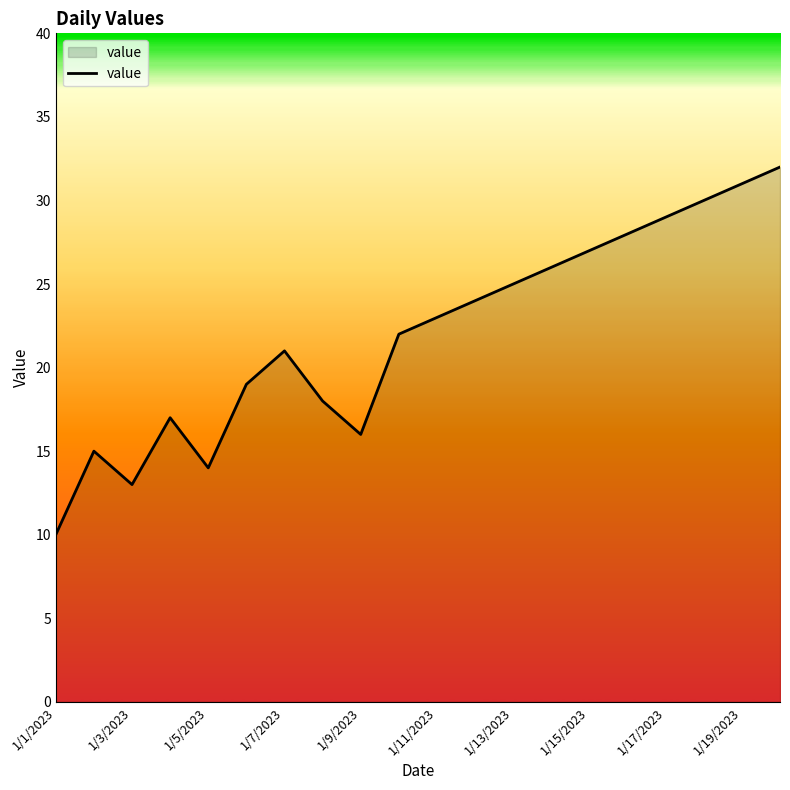

How many lines are shown in the chart?

1